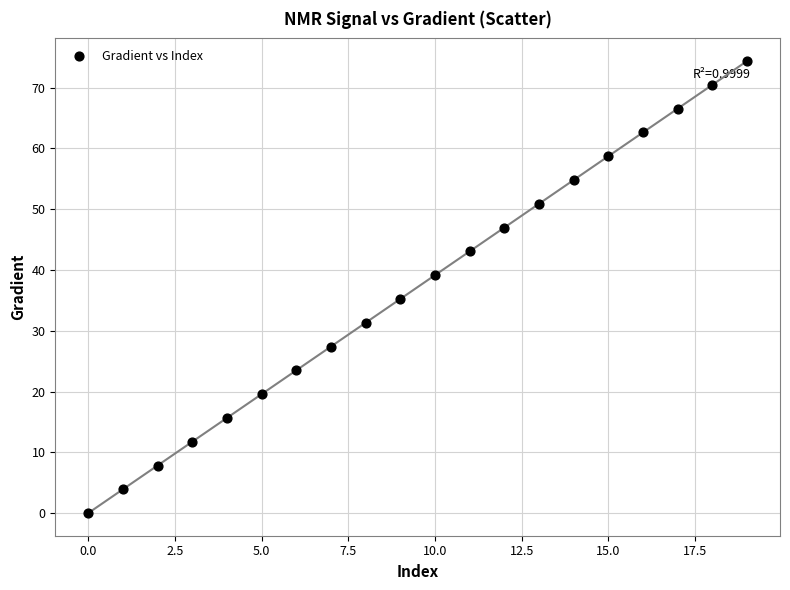

What is the range of Y values (max minus min)?

74.4